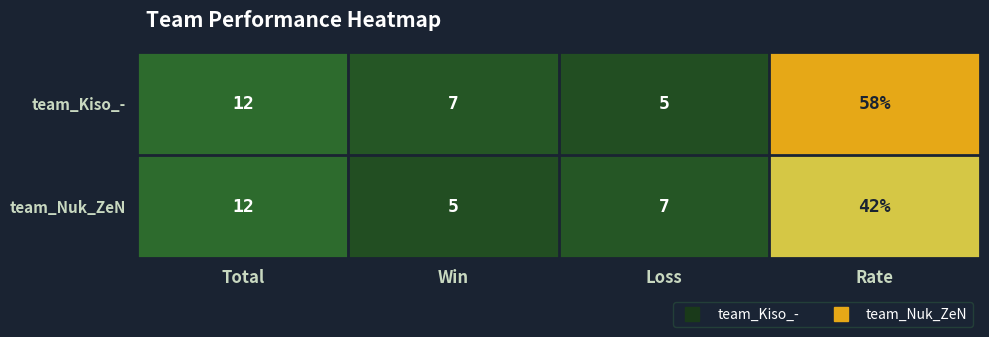

At which label is team_Kiso_- closest to 31?

Total